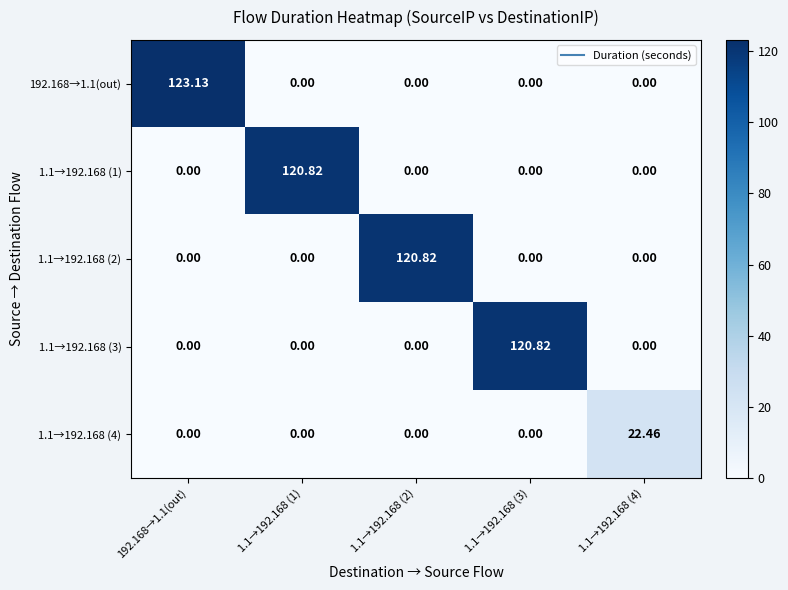

Is the value of 192.168→1.1(out) at 1.1→192.168 (1) greater than the value of 1.1→192.168 (1) at 1.1→192.168 (1)?

No